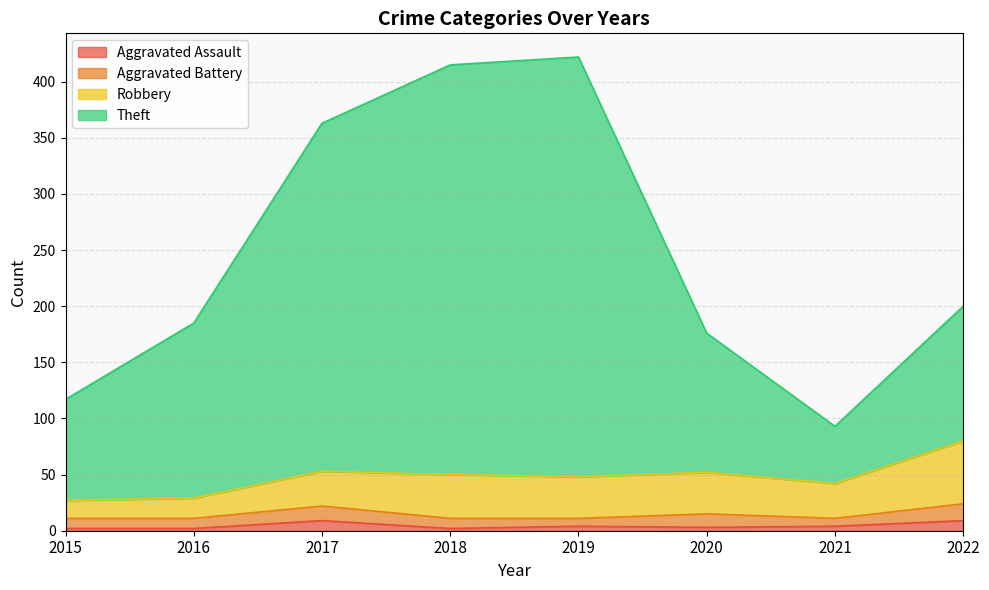

The Aggravated Assault series shows 2 at 2017. True or false?

False